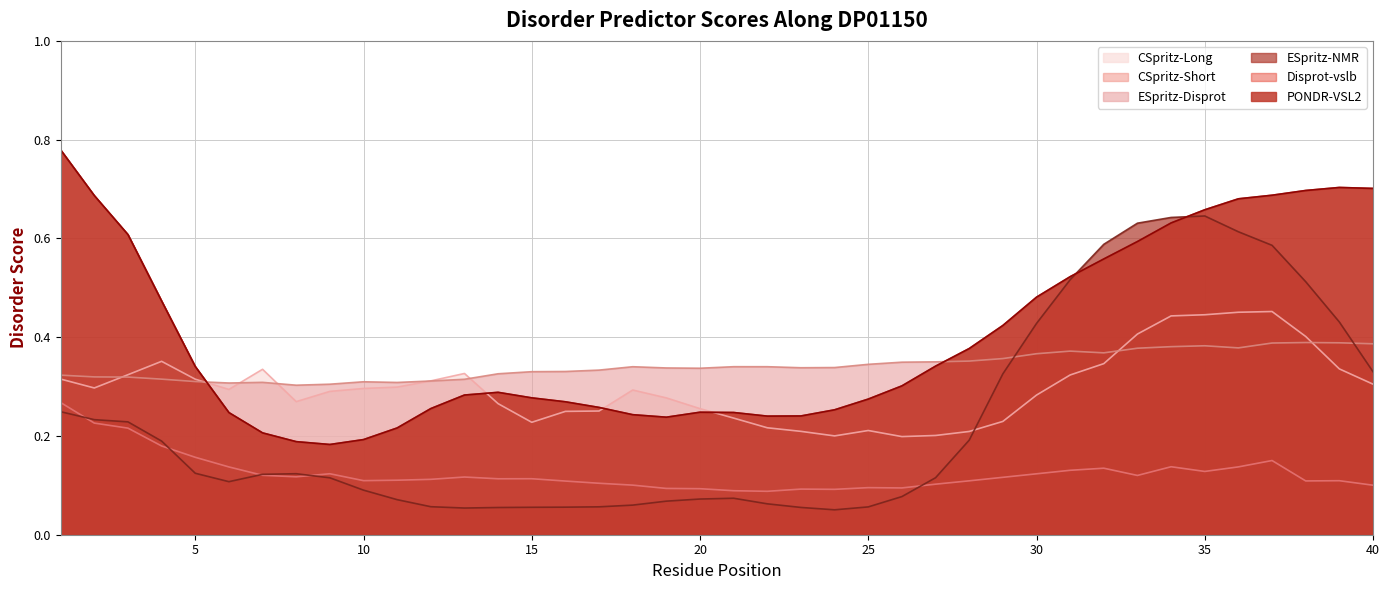

Which has a higher value, 17 or 19?

17